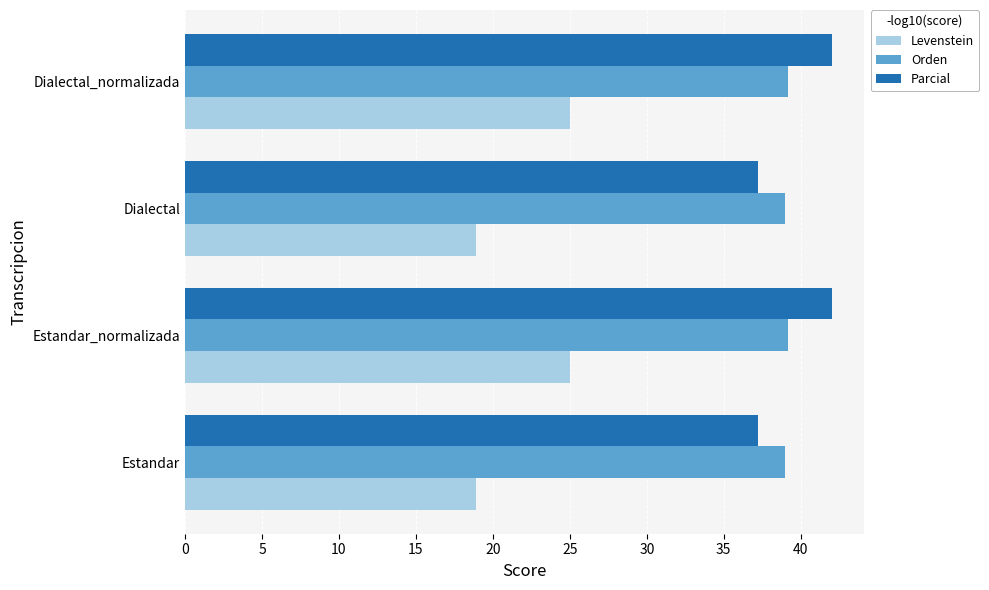

What is the approximate value of Parcial at Dialectal?

37.2